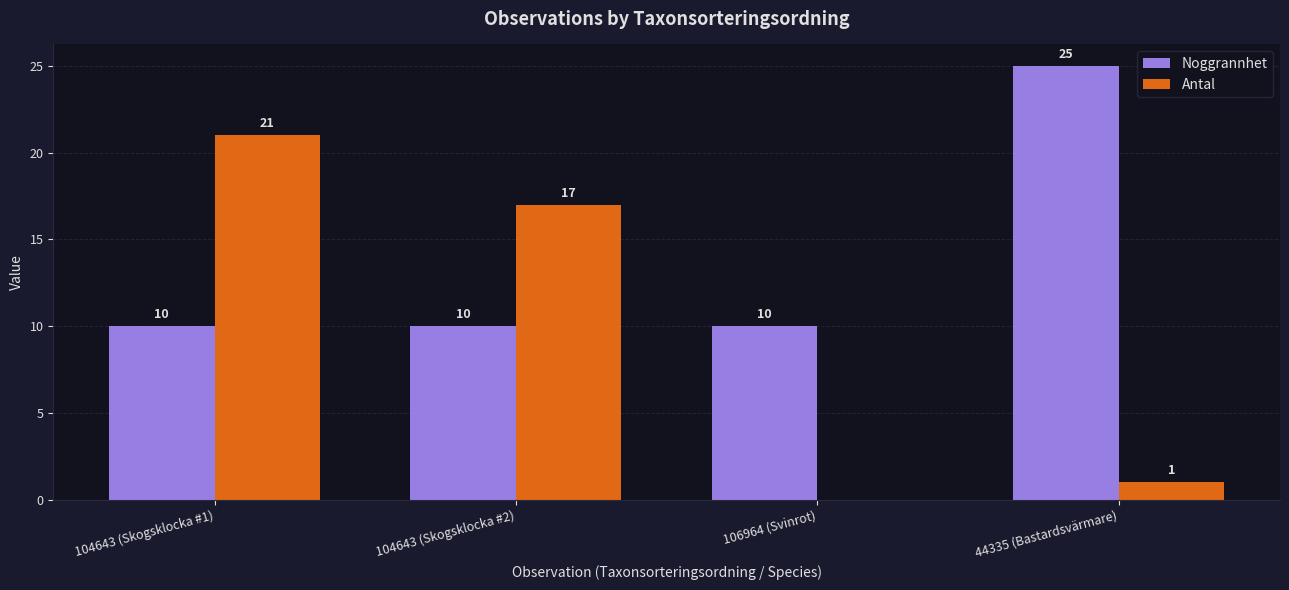

Where is Antal nearest to the value 10?

104643 (Skogsklocka #2)